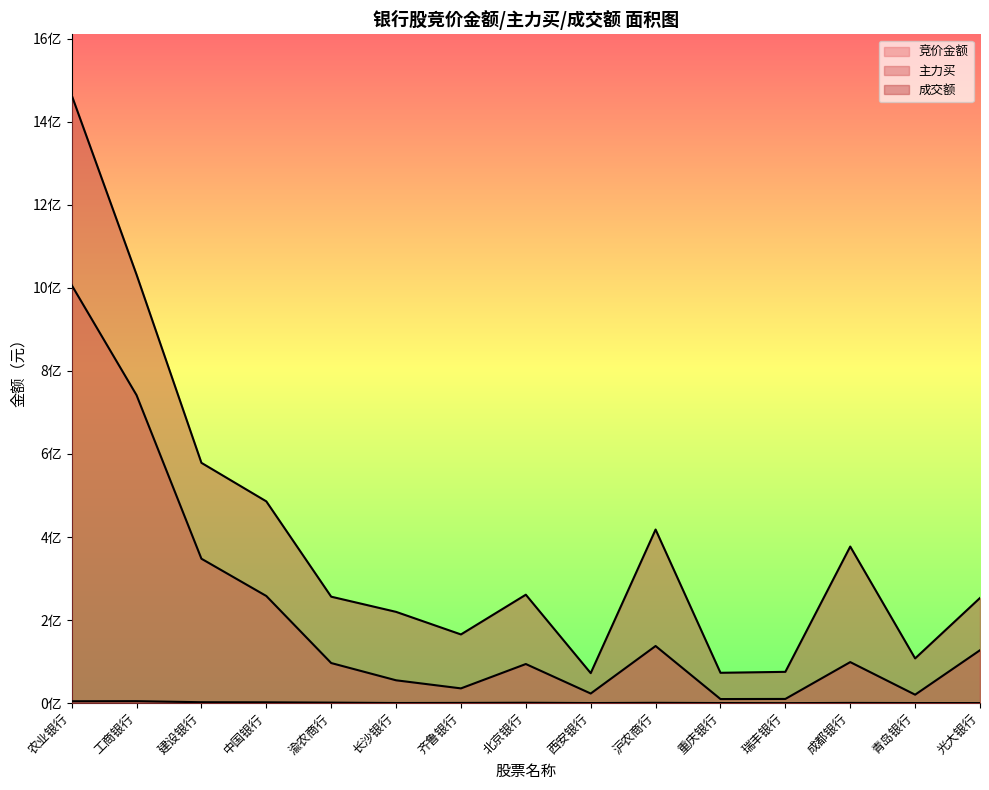

True or false: 竞价金额 and 成交额 intersect in this chart.

False